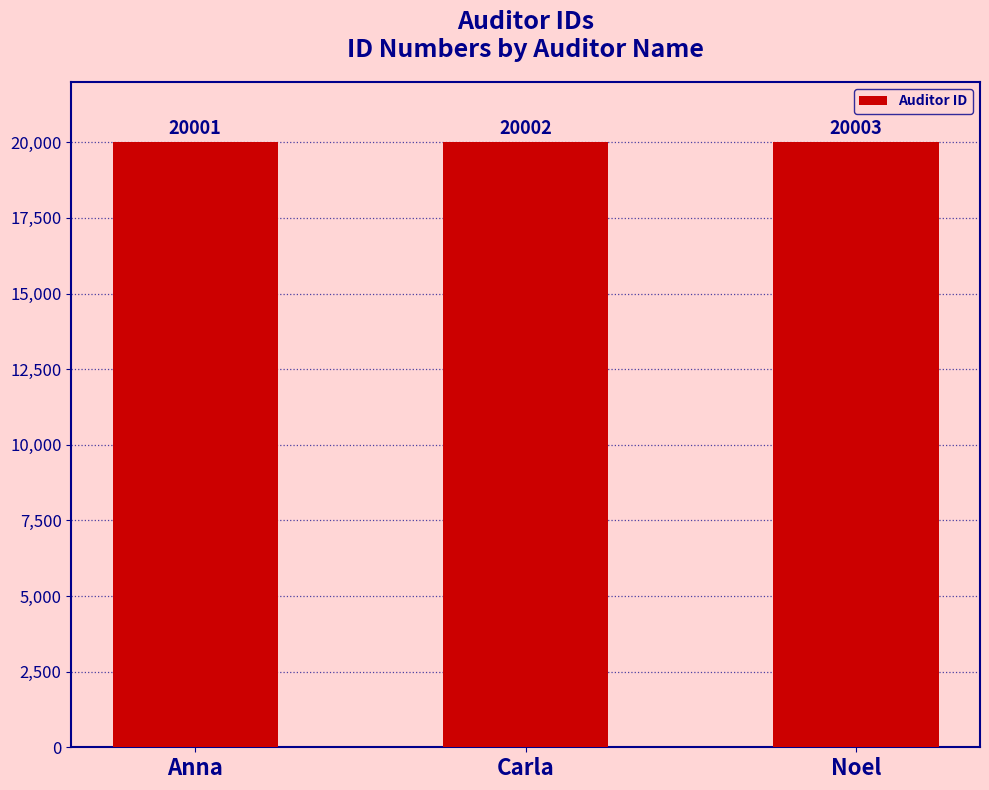

What is the change in value from Anna to Noel?

+2